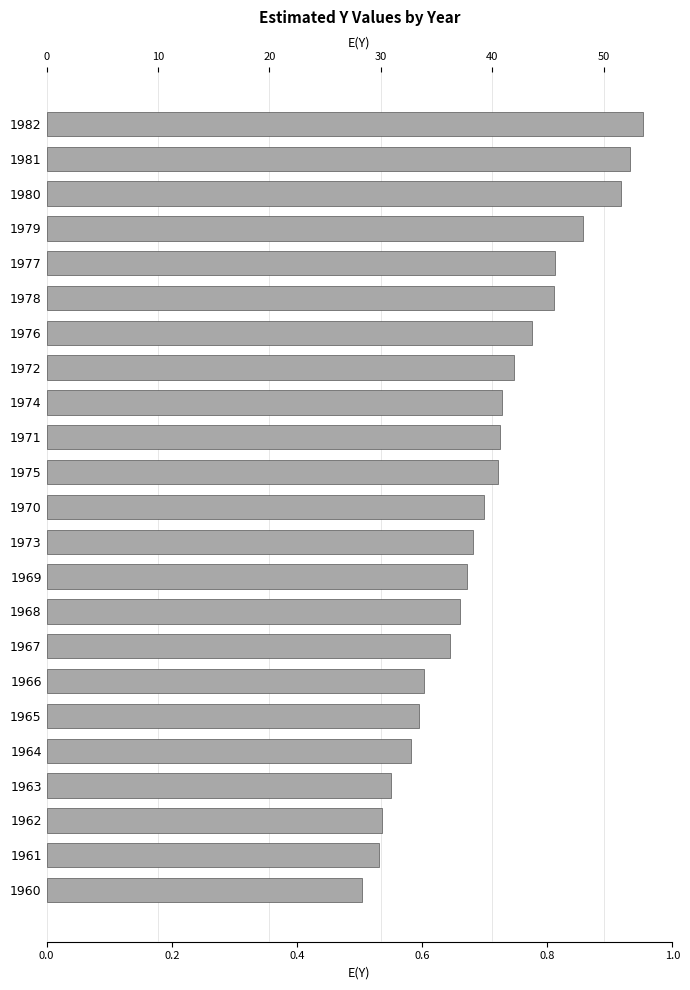

Between 1979 and 1967, which is larger?

1979